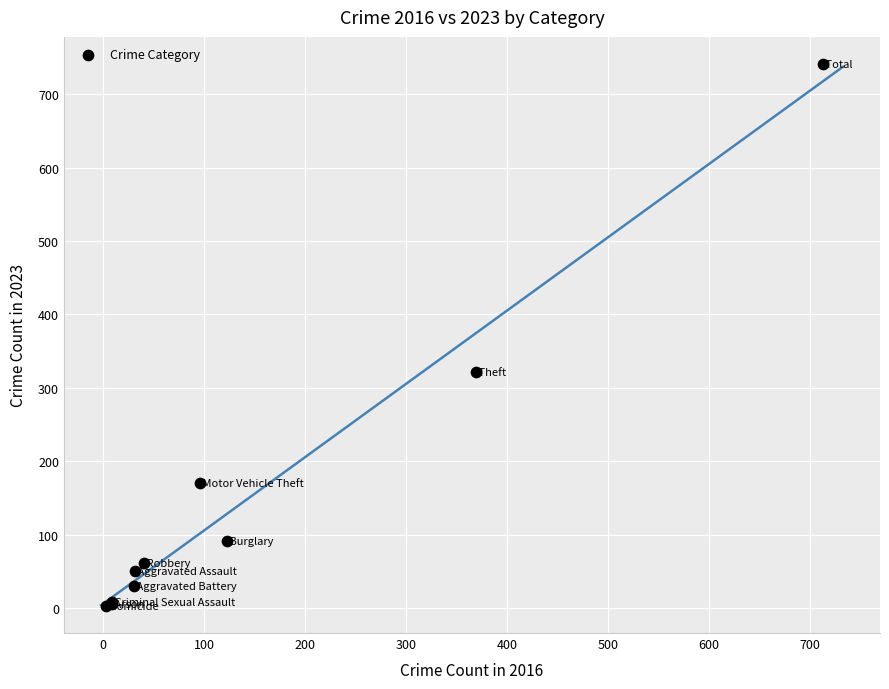

What Y value in the scatter plot is closest to 372?

321